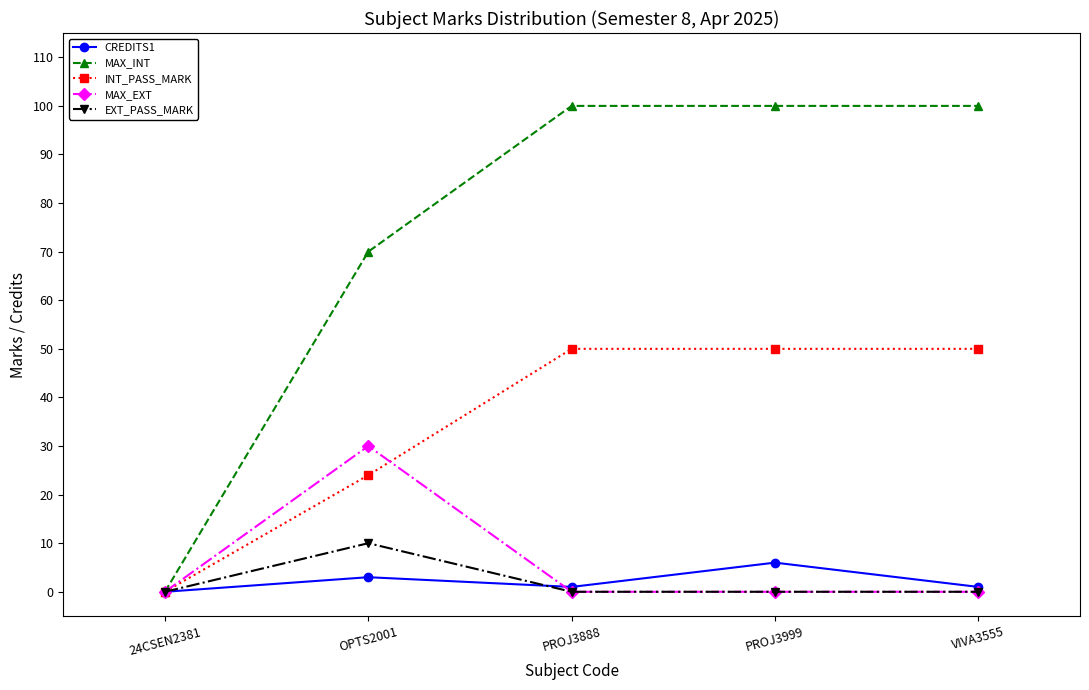

Which series has the largest range (max minus min)?

MAX_INT